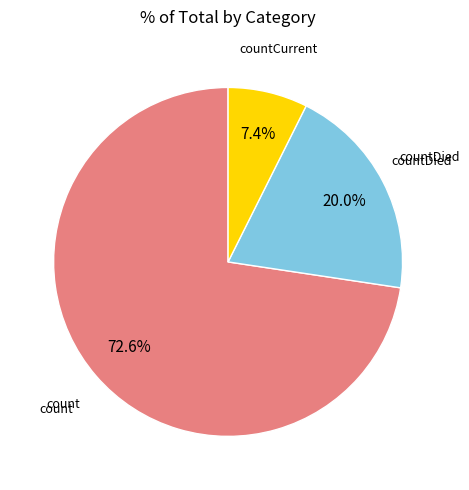

What is the majority slice?

count